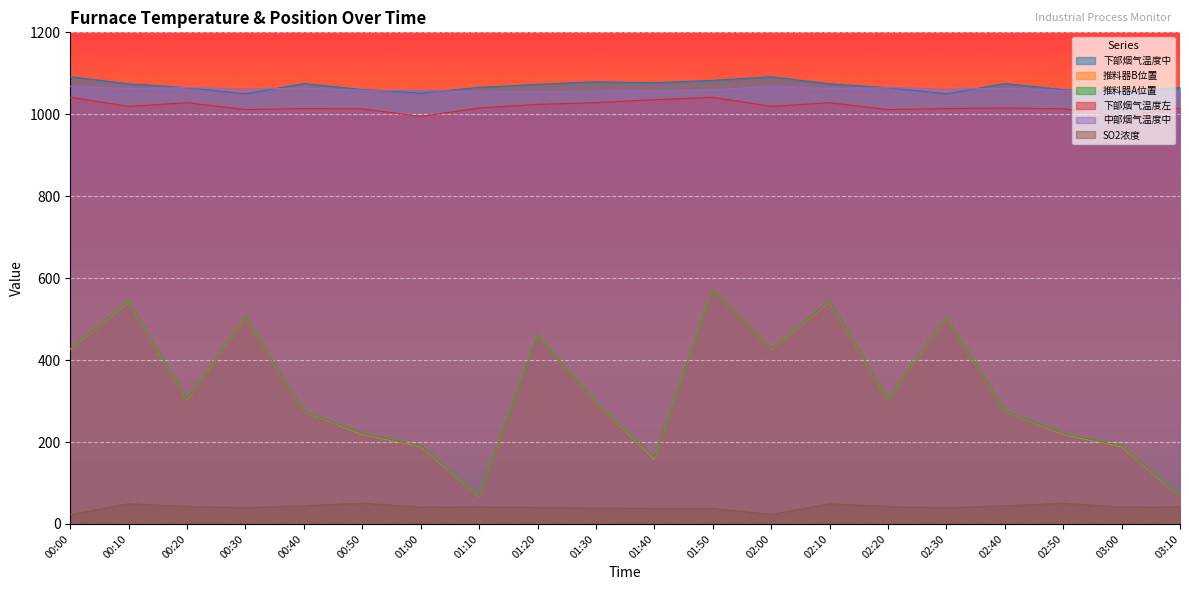

Where is the first local maximum for 推料器A位置?

00:10